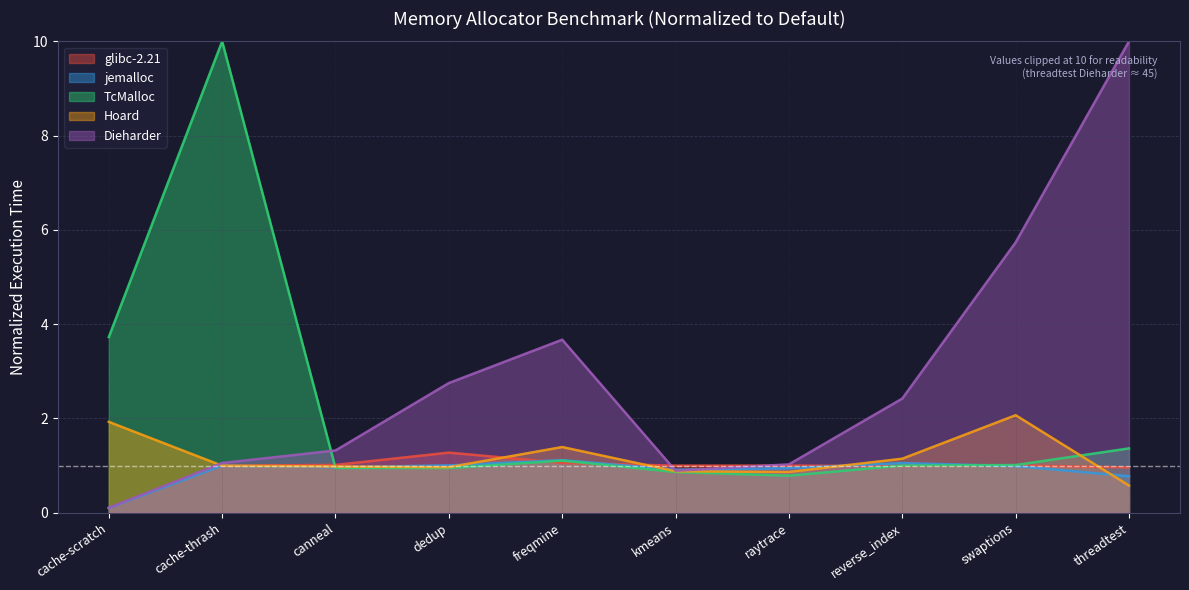

What is the sum of the glibc-2.21 values at dedup and cache-thrash?

2.3